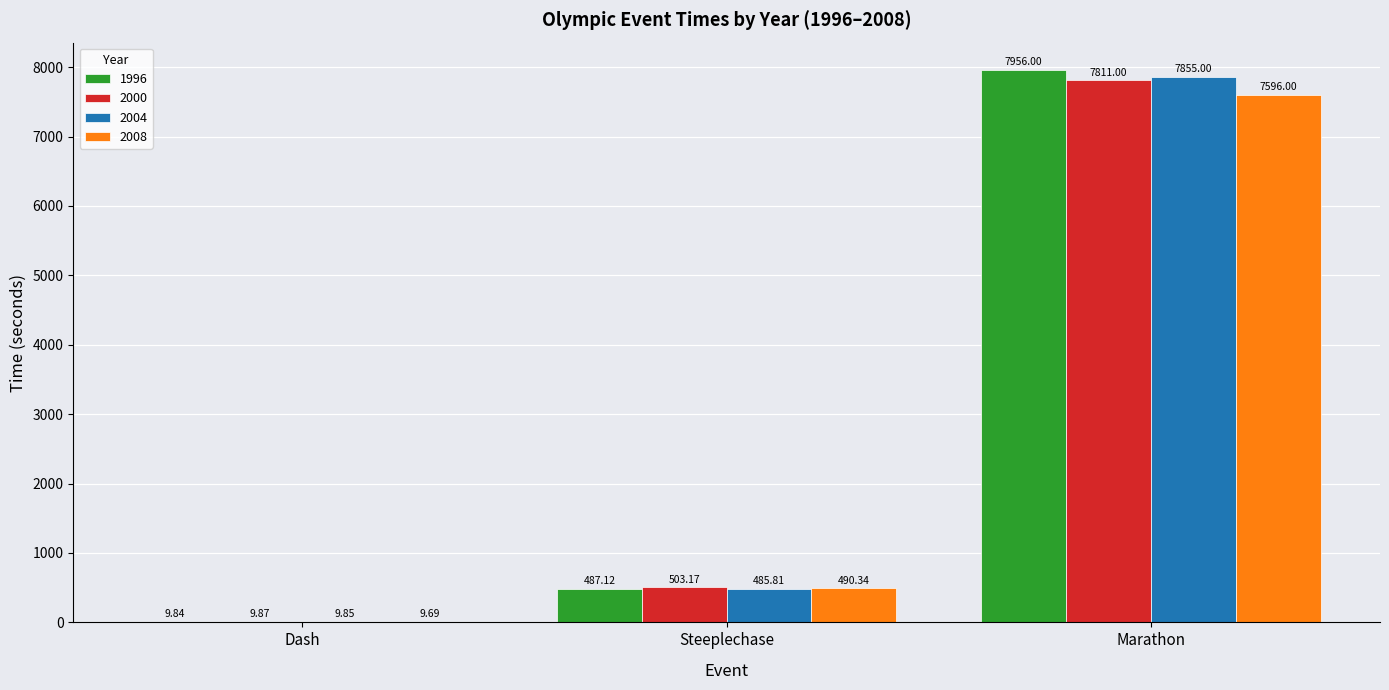

What is the total value across all series at Marathon?

31218.0